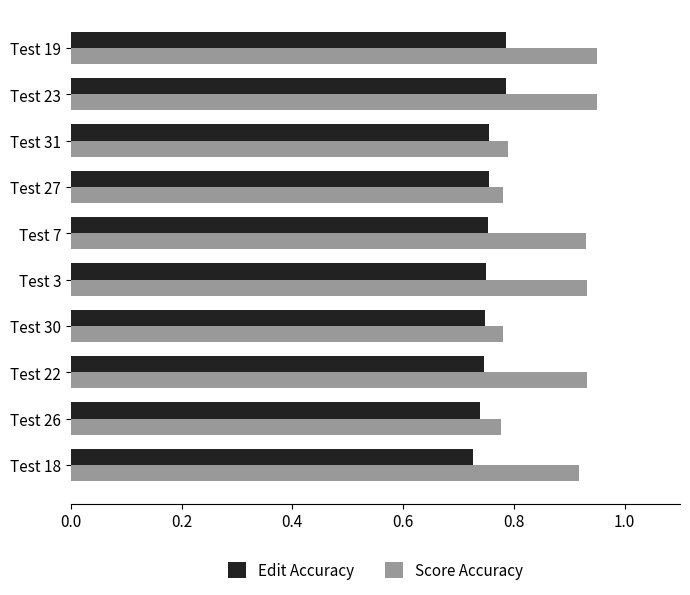

The Edit Accuracy series shows 0.3 at Test 30. True or false?

False